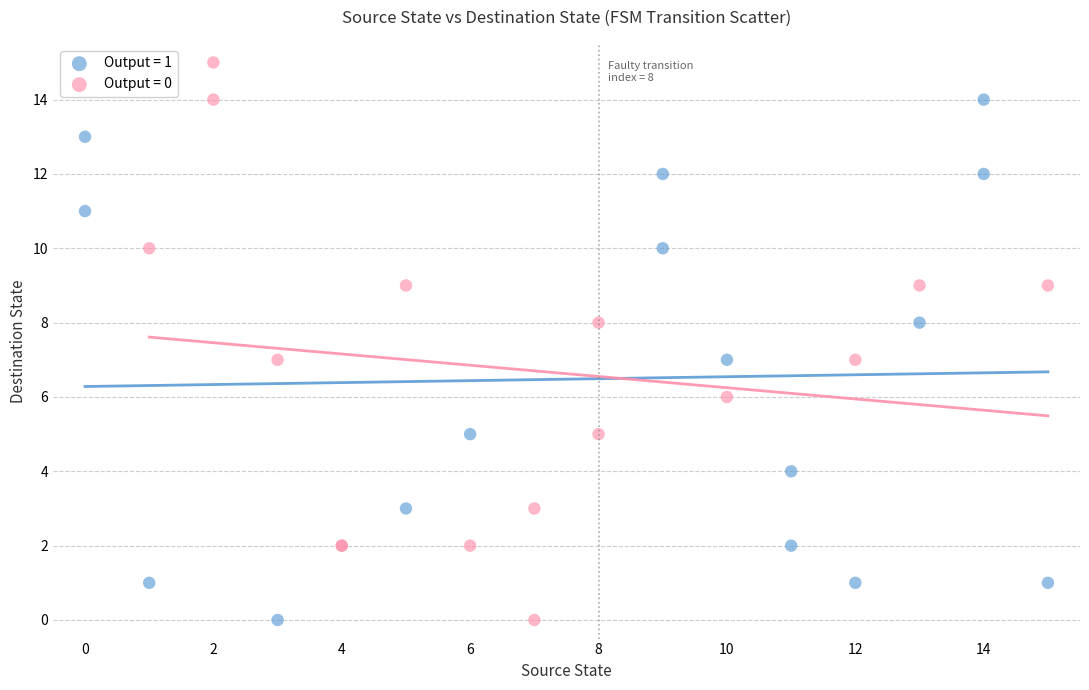

Which series reaches the maximum Y coordinate?

Output = 0